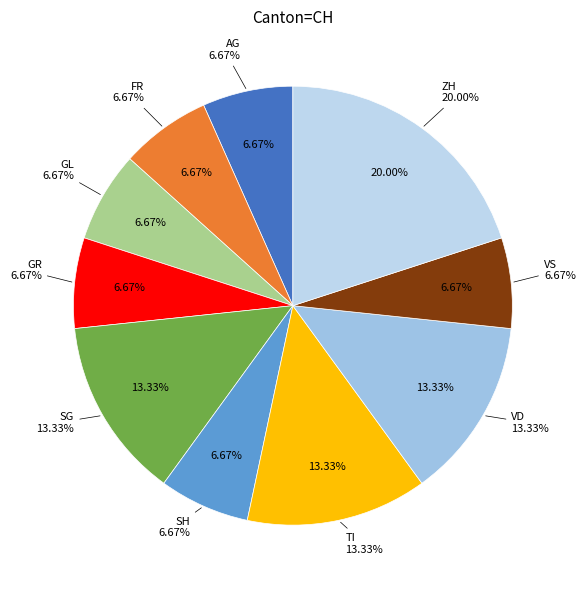

What is the largest slice in the pie chart?

ZH